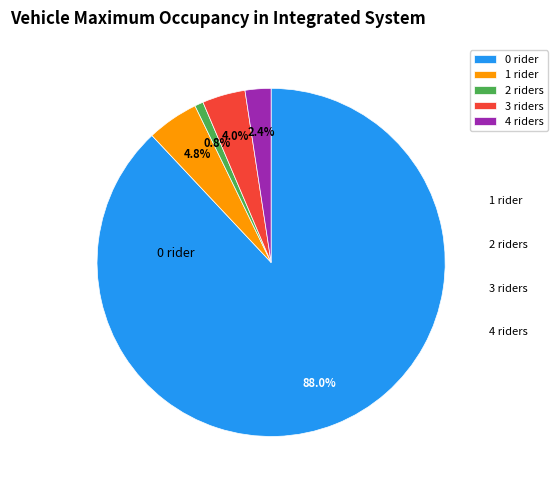

Which category has the smallest portion of the pie?

2 riders